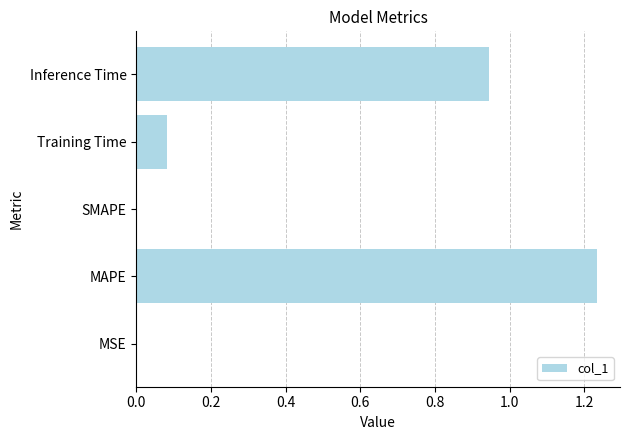

What is the average value?

0.5